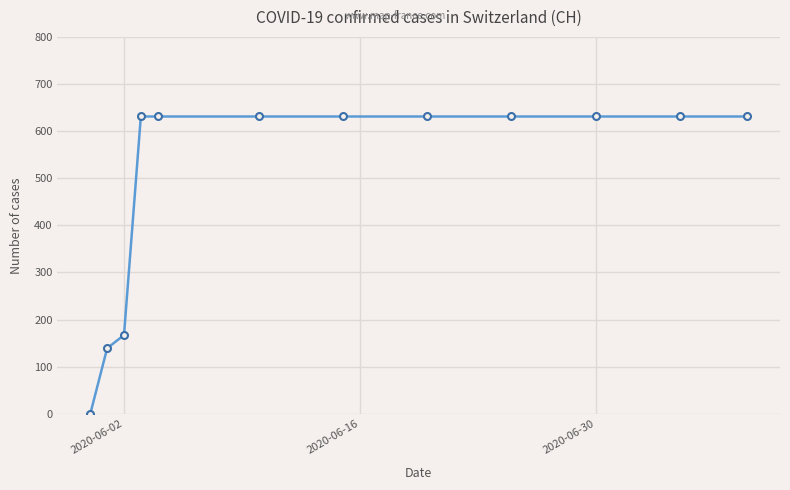

What is the maximum value shown in the chart?

631